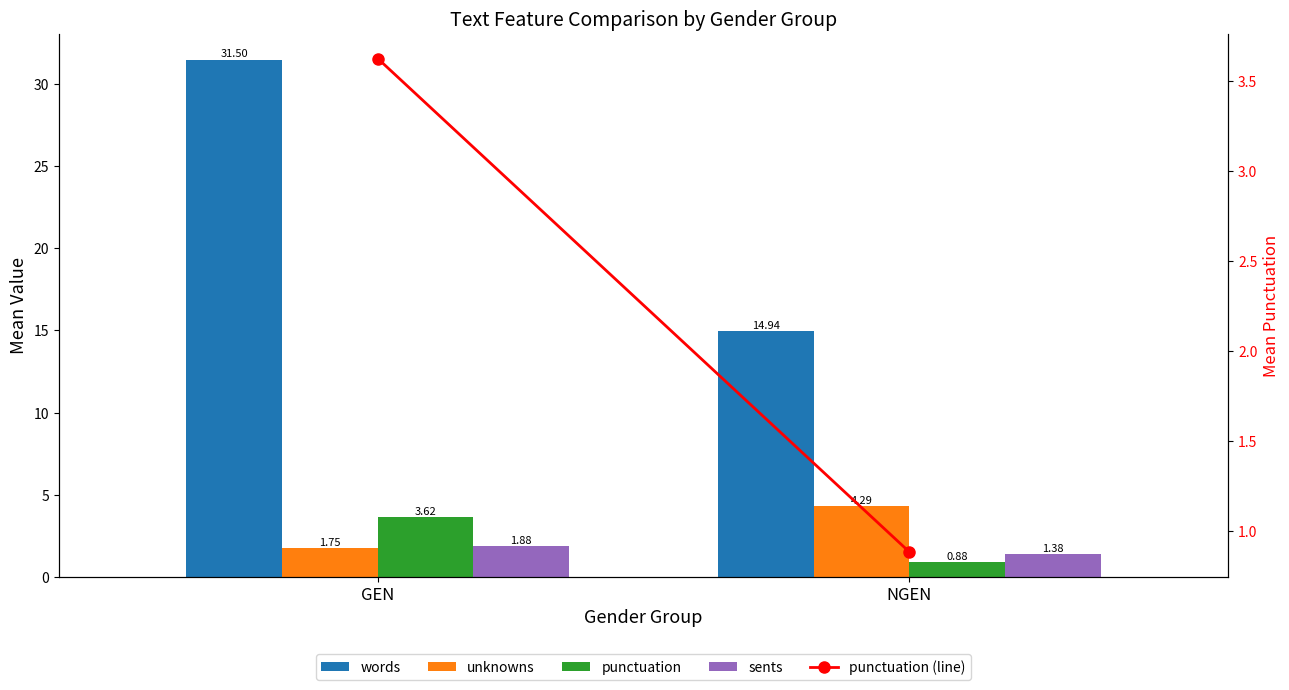

Which category has the lowest value in the punctuation series?

NGEN